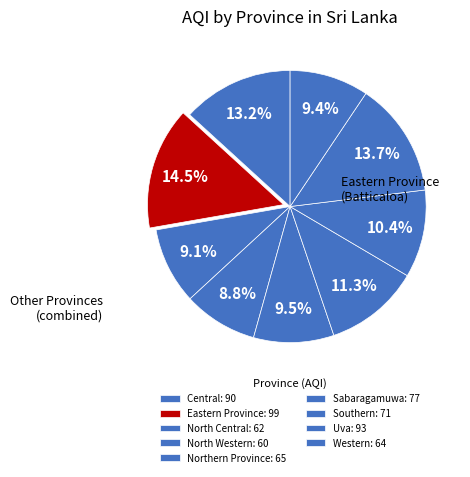

How many segments does this pie chart have?

9